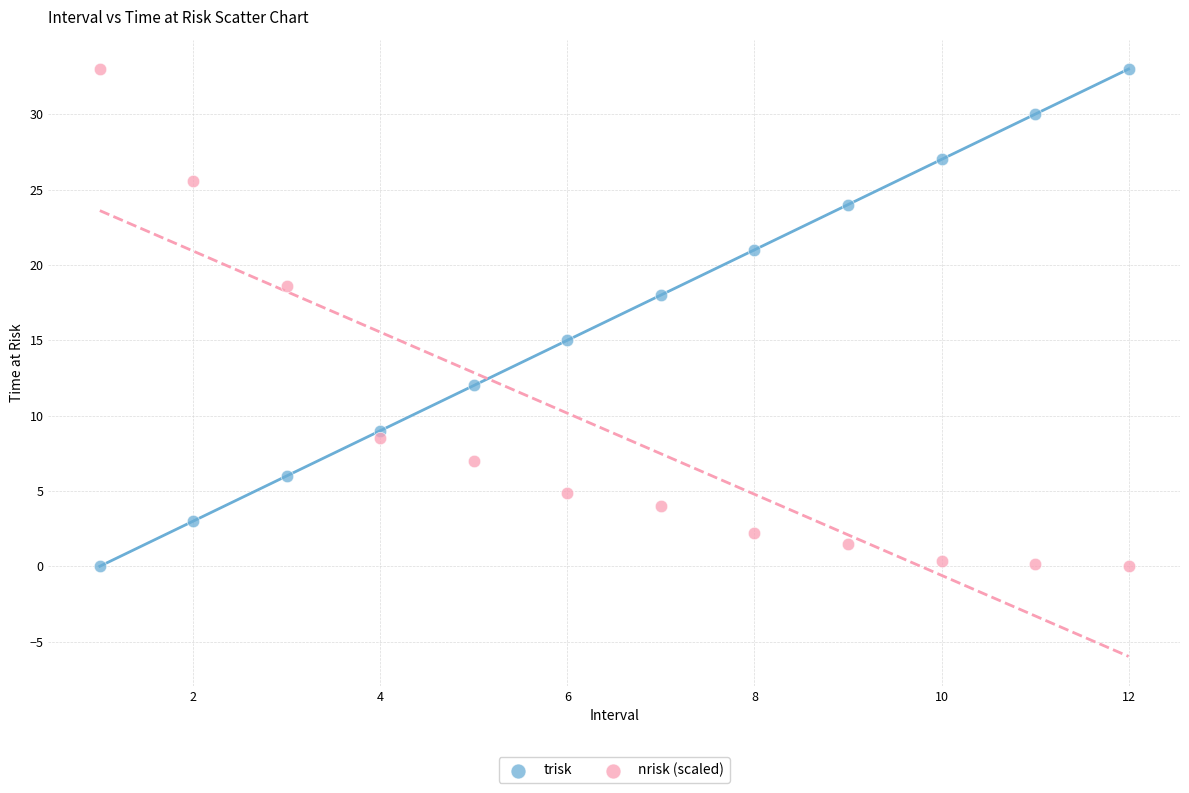

In the trisk series, what Y value is closest to 16?

15.0